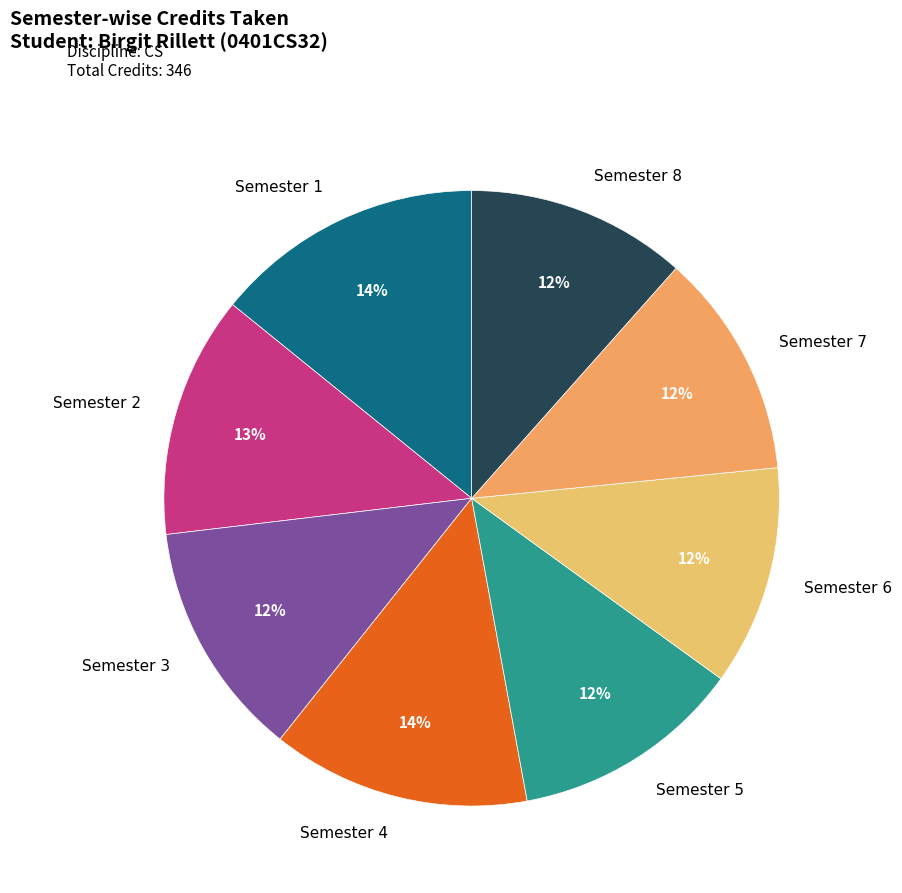

What percentage is the Semester 6 slice, to the nearest percent?

12%